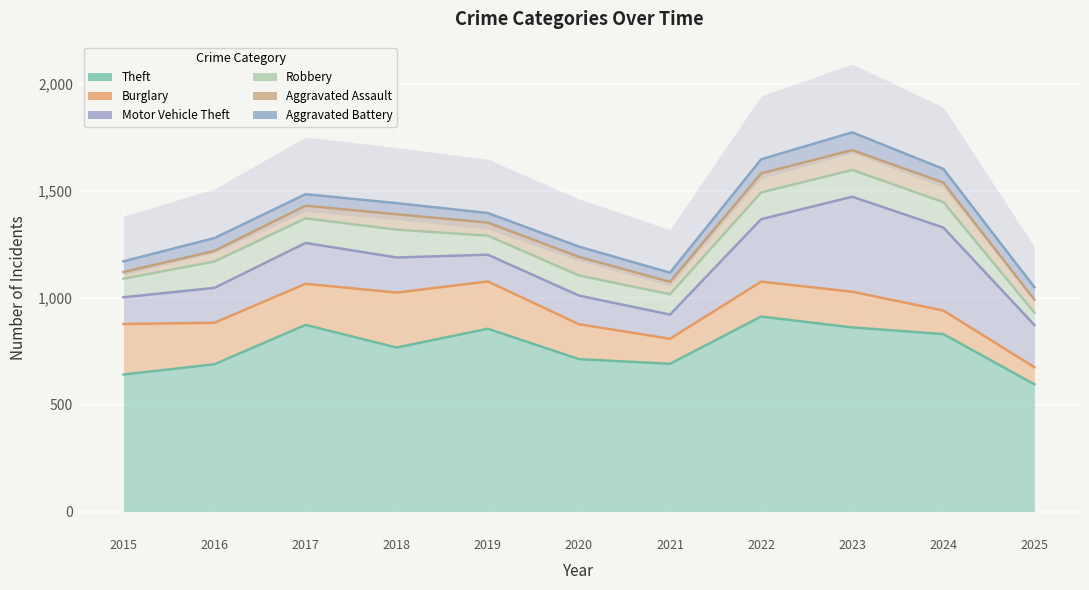

The Theft series shows 830 at 2024. True or false?

True